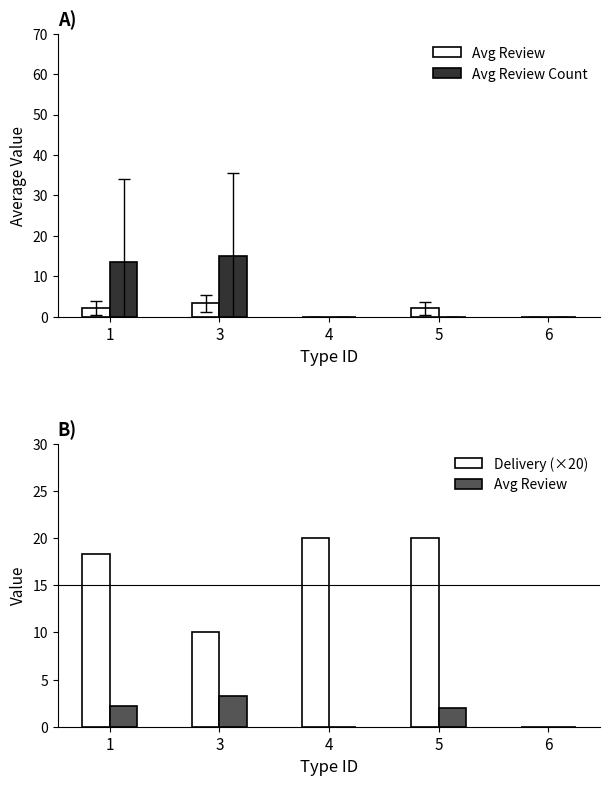

At which label does Avg Review reach its minimum?

4